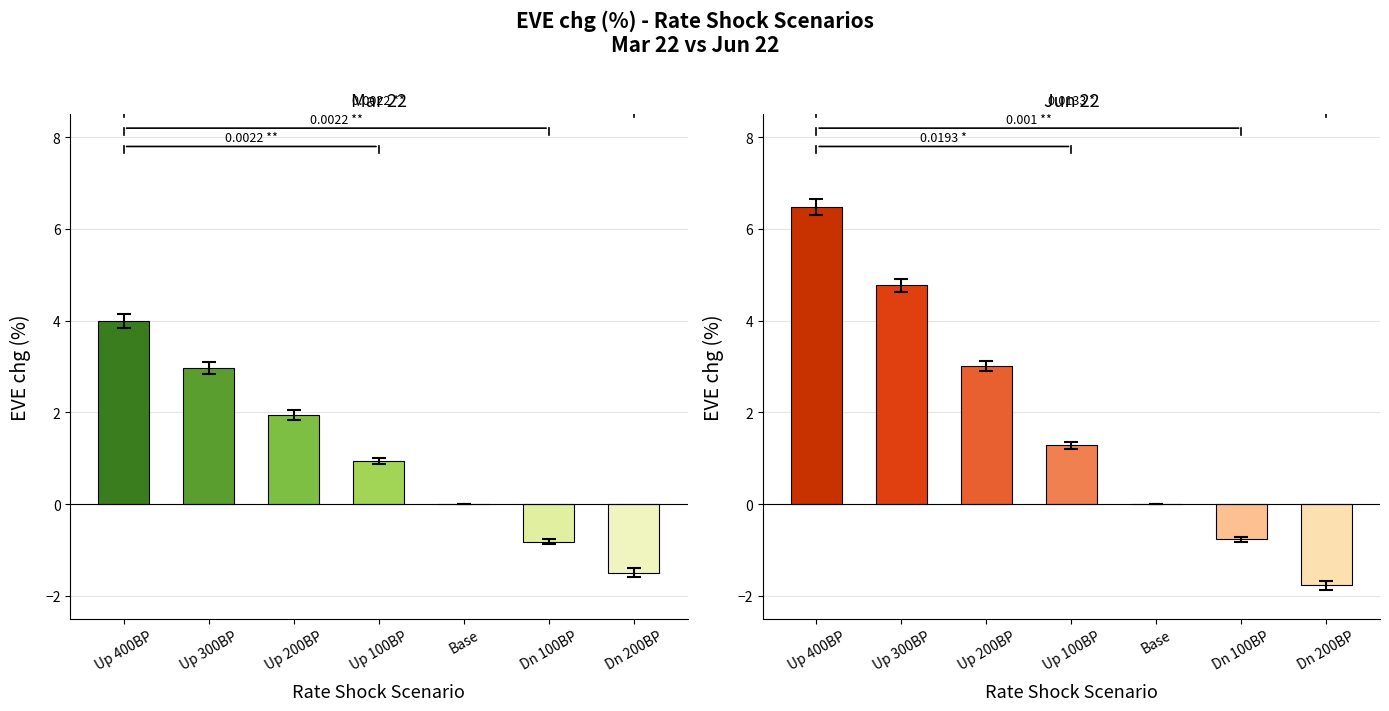

List the labels in order of Mar 22 value, largest first.

Up 400BP, Up 300BP, Up 200BP, Up 100BP, Base, Dn 100BP, Dn 200BP